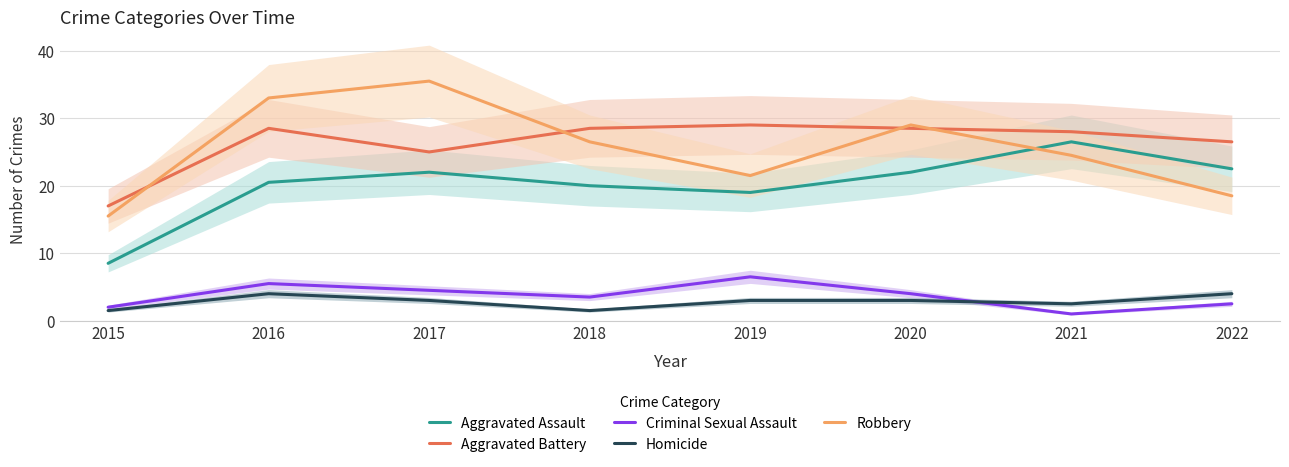

At which label does Criminal Sexual Assault first exceed 4?

2016